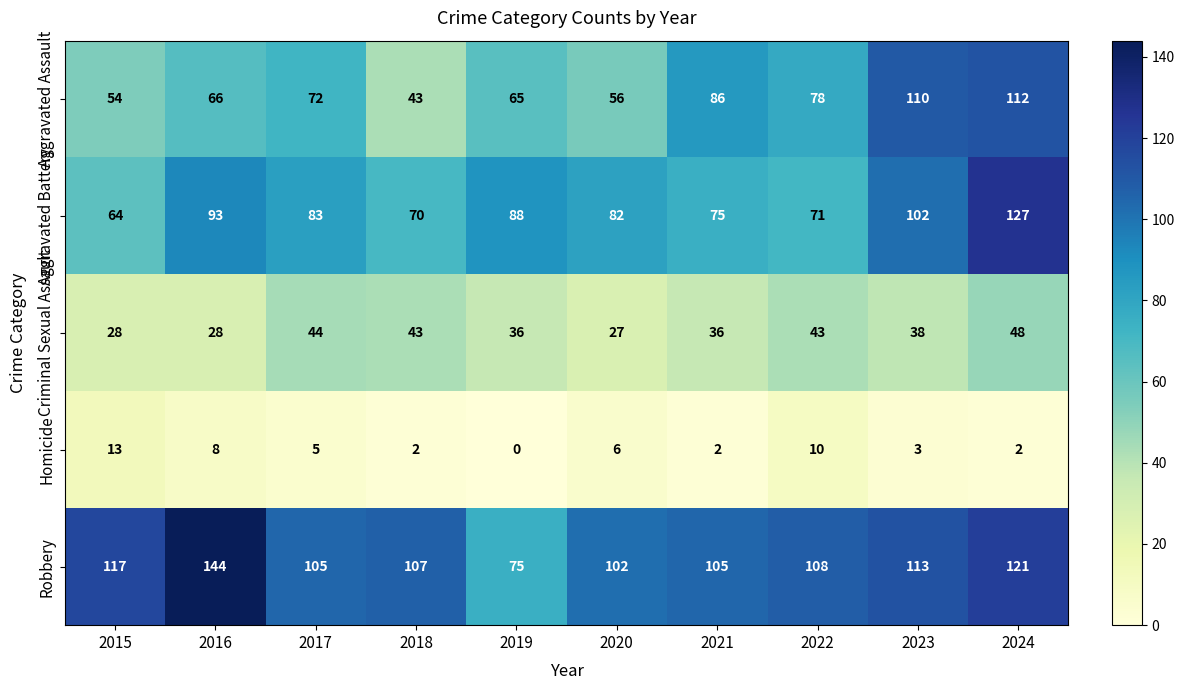

What is the average value of the Aggravated Battery series?

86